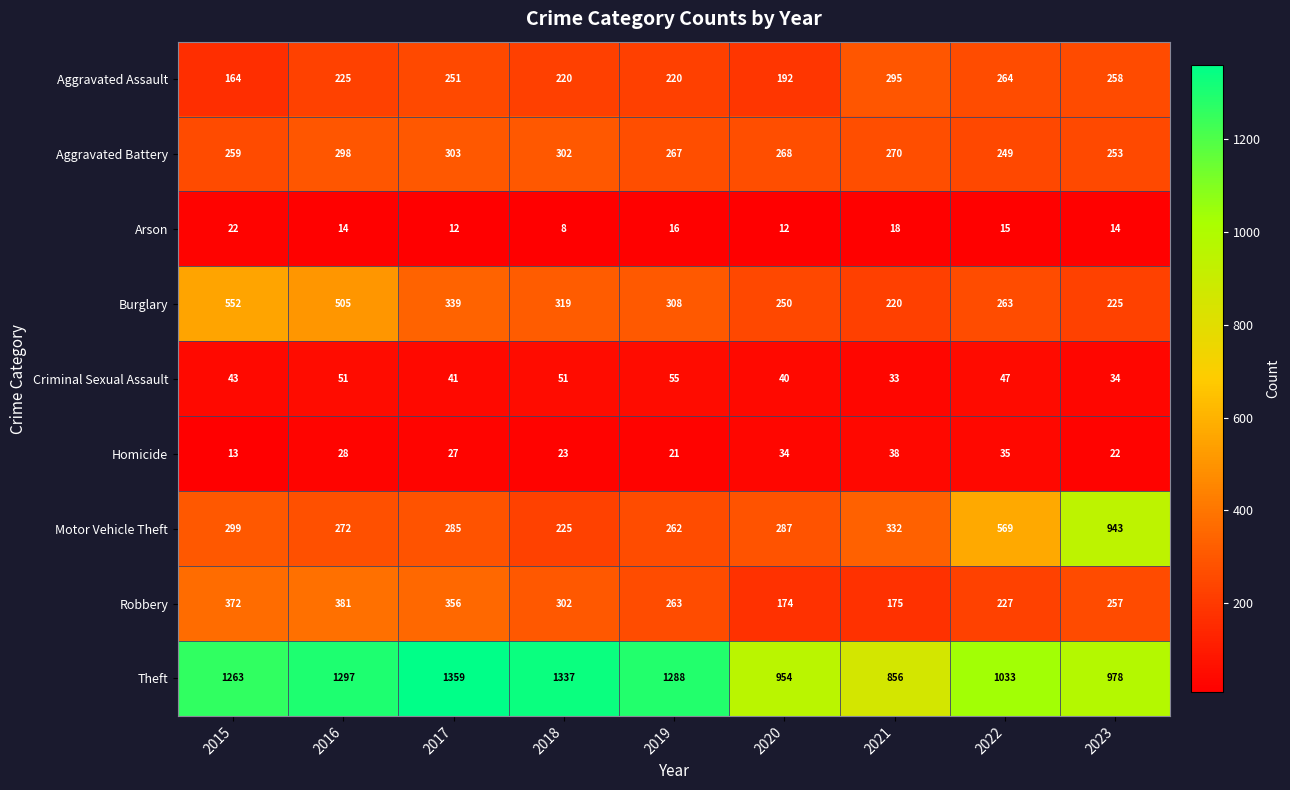

What is the difference between the maximum and minimum values in the Criminal Sexual Assault series?

22